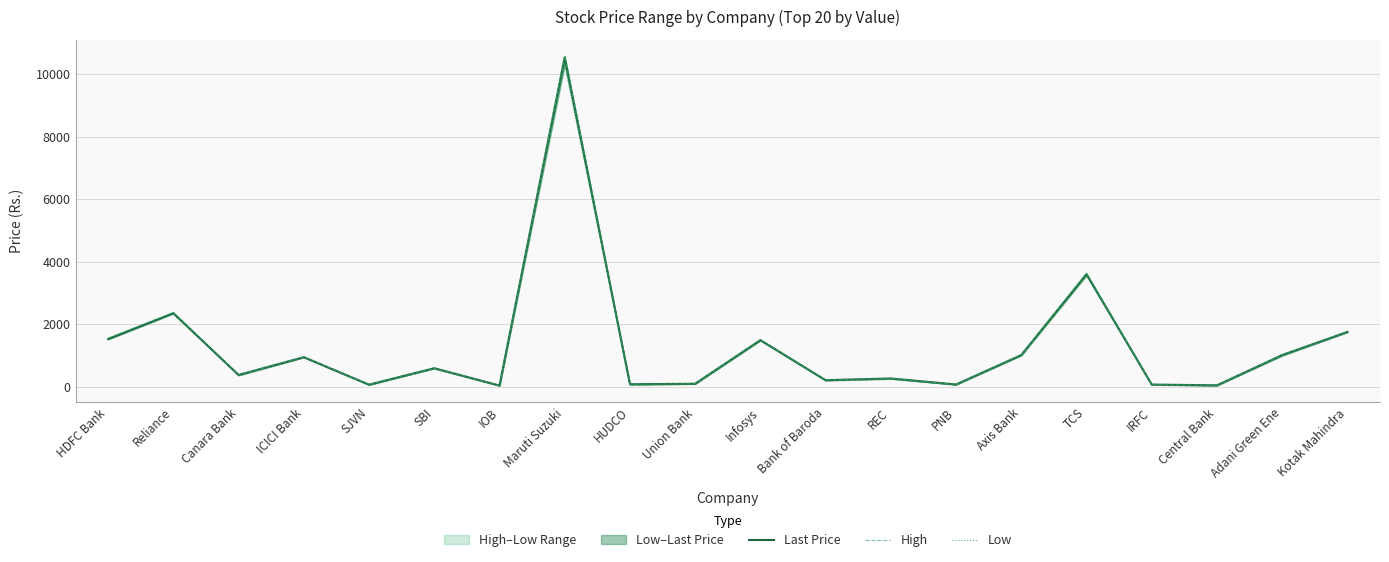

What is the sum of the Low values at Union Bank and Reliance?

2447.5